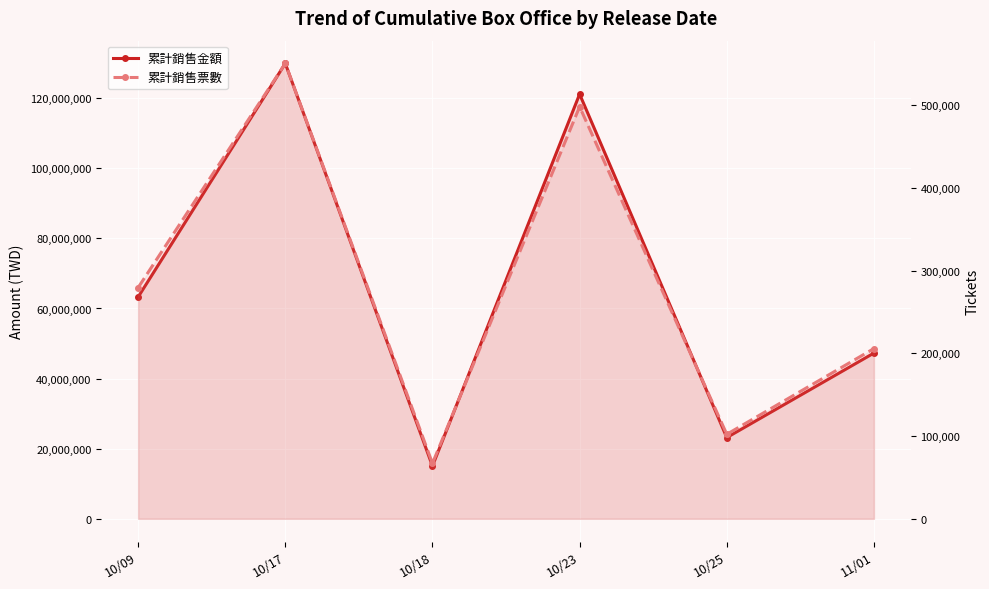

What value does the 累計銷售金額 series have at 10/25?

23179533